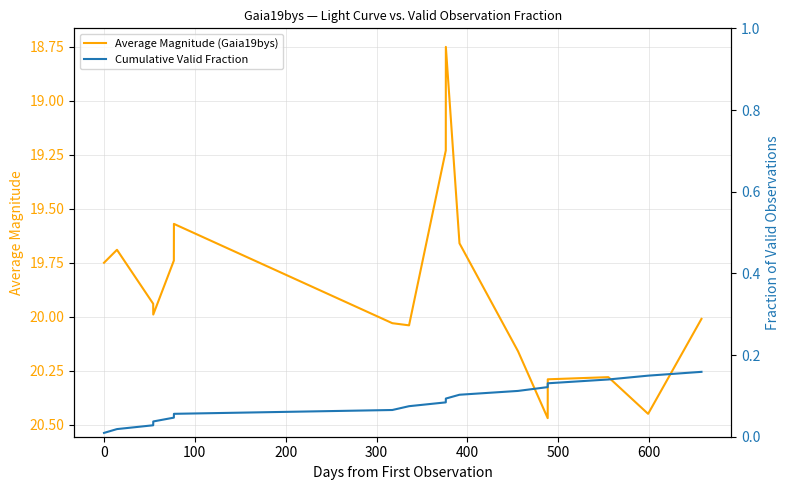

Which series has the largest total across all categories?

Average Magnitude (Gaia19bys)